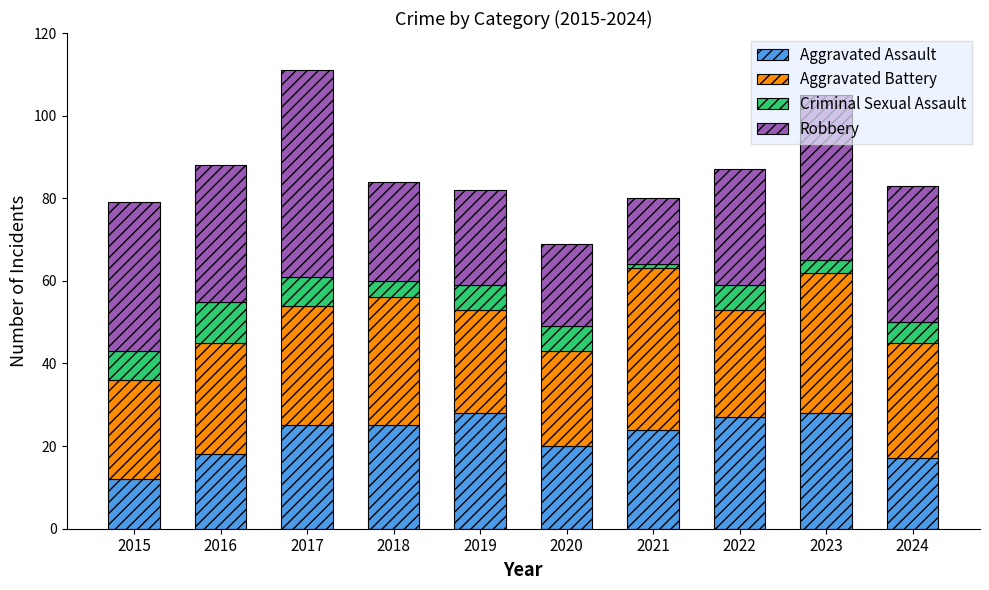

What is the total value across all series at 2020?

69